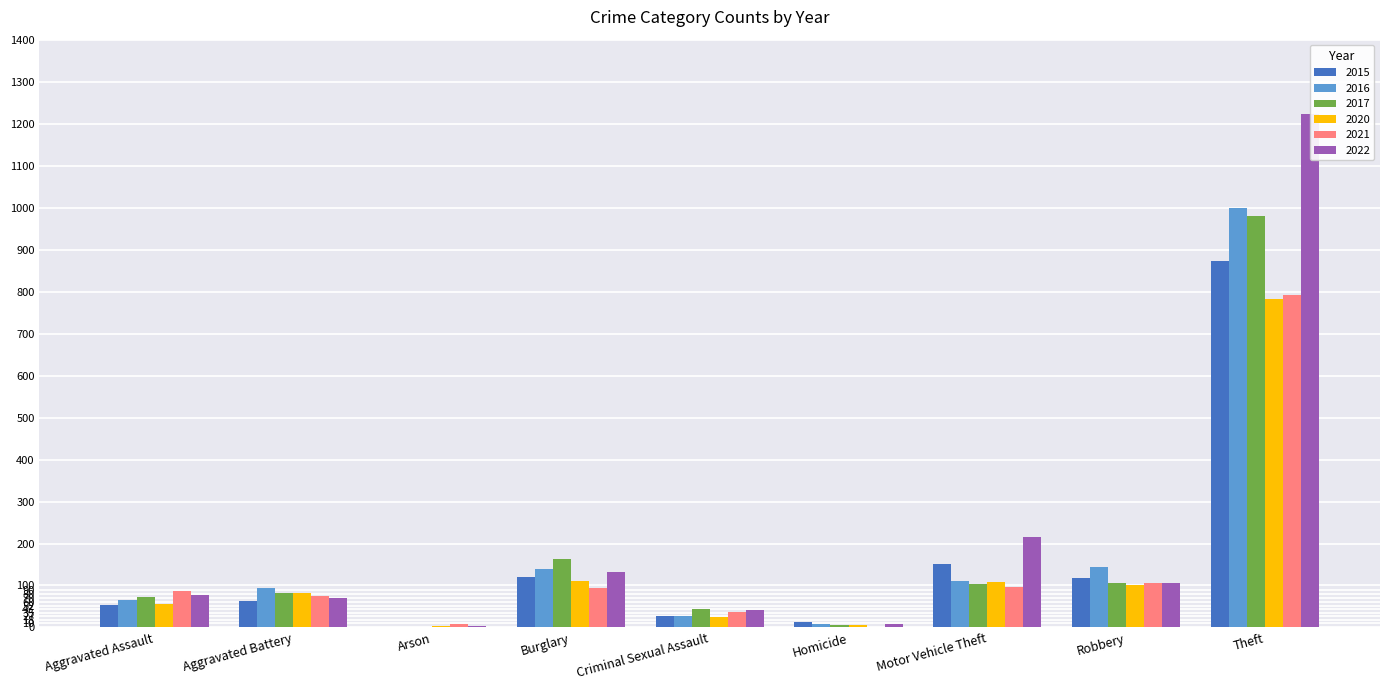

Which series has the largest total across all categories?

2022